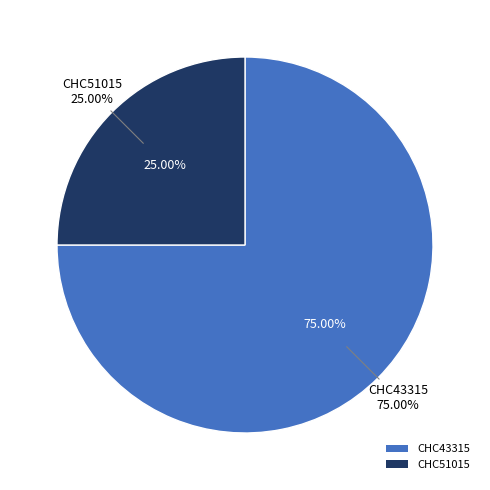

Count the number of slices in the pie.

2